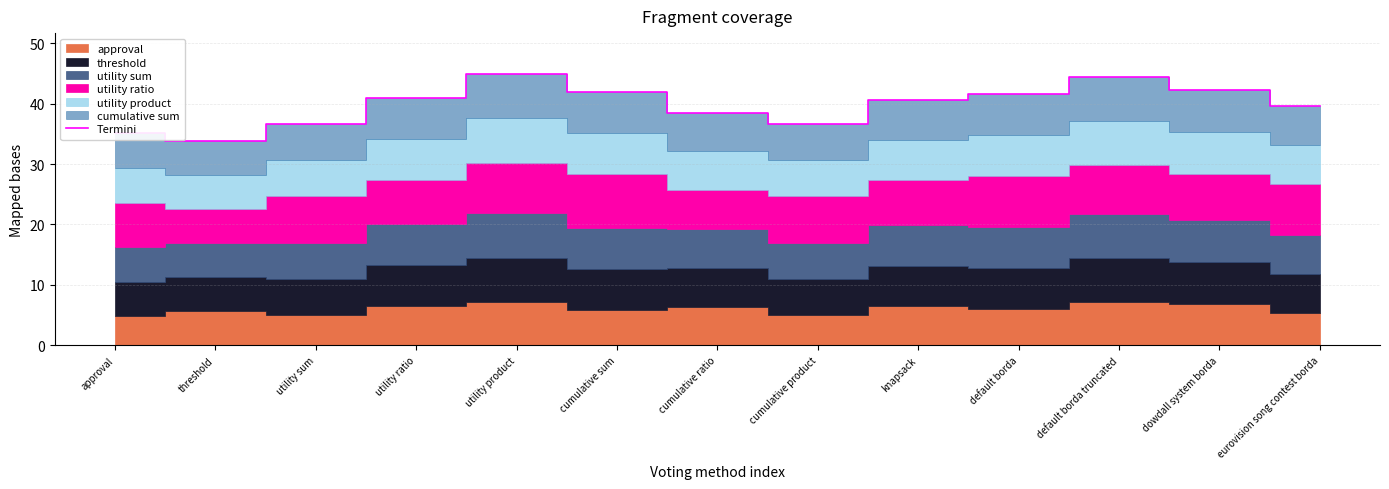

What is the label of the 2nd point from the left?

threshold